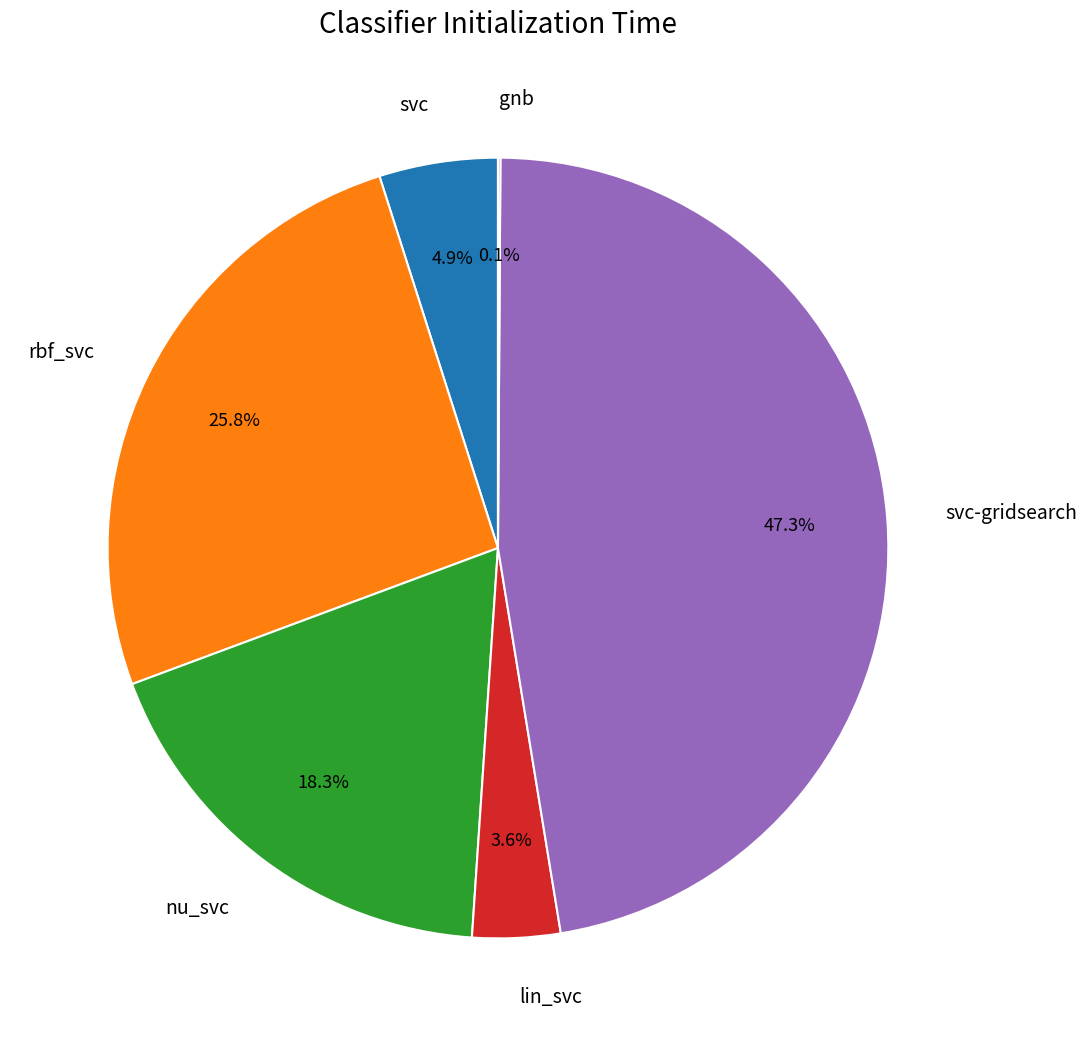

Is there a majority slice in this chart?

No